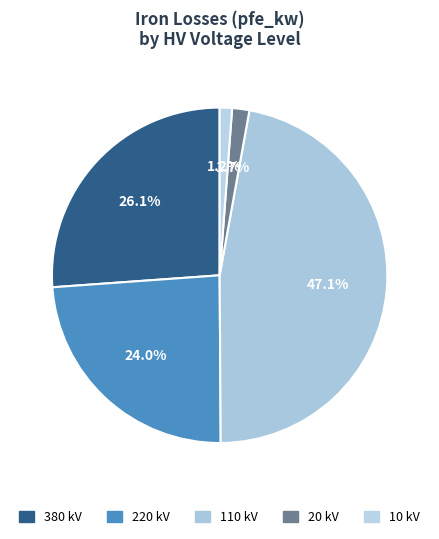

Does any single category account for the majority?

No